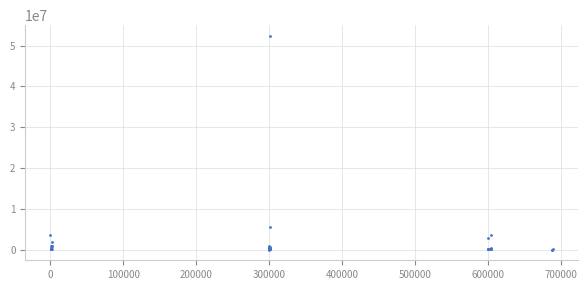

What Y value in the scatter plot is closest to 26186094?

5571201